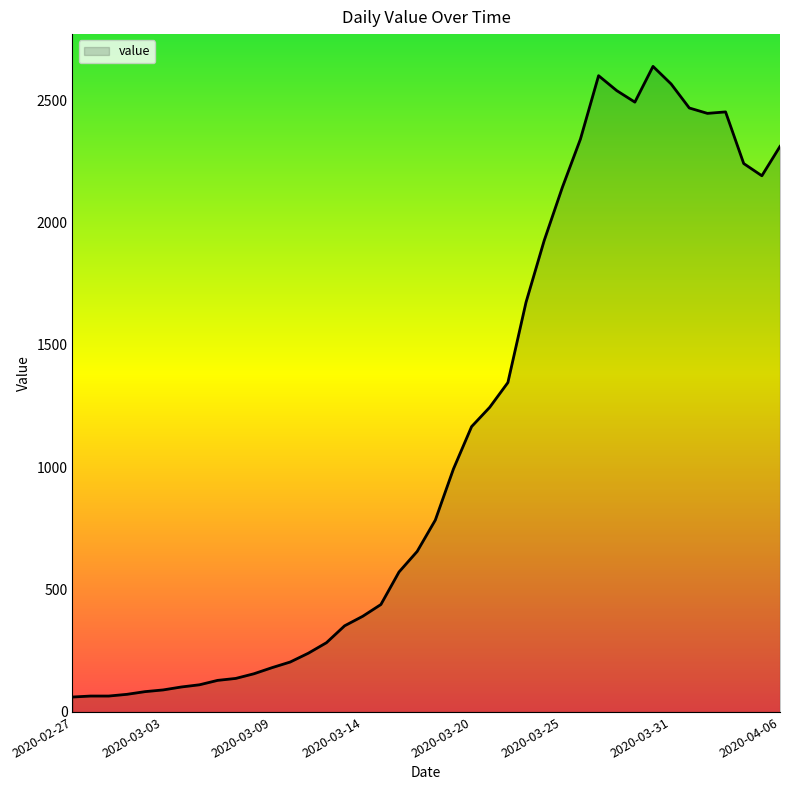

What is the greatest value displayed?

2638